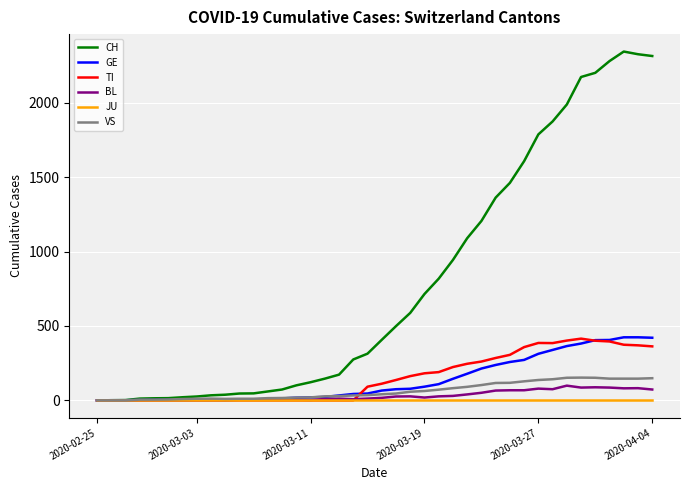

Which series has the largest total across all categories?

CH